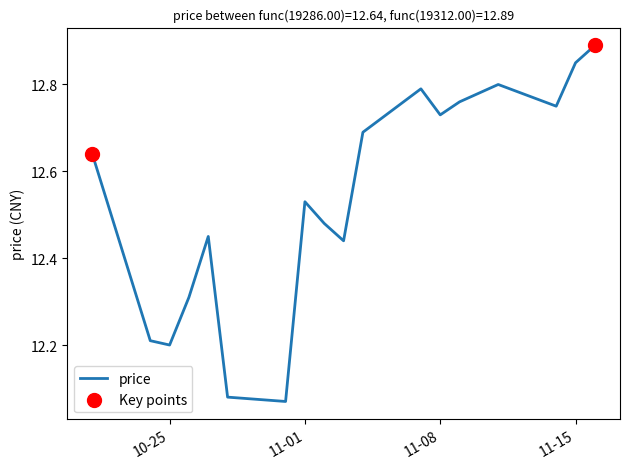

Is this an area chart (filled region under the line)?

No